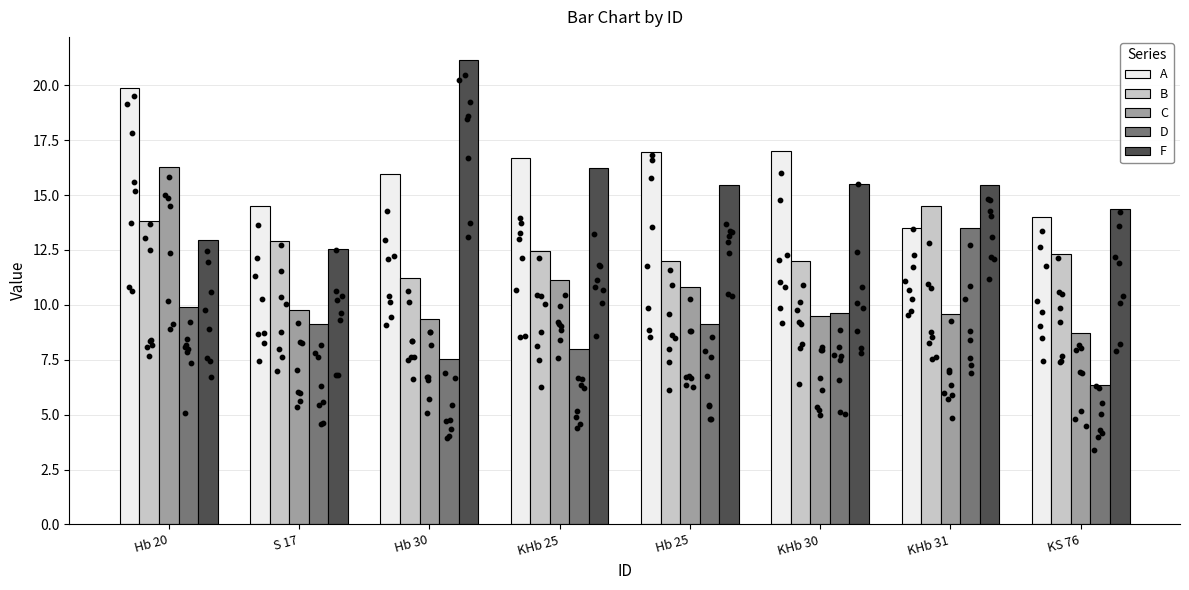

Which series contains the lowest Y value?

D